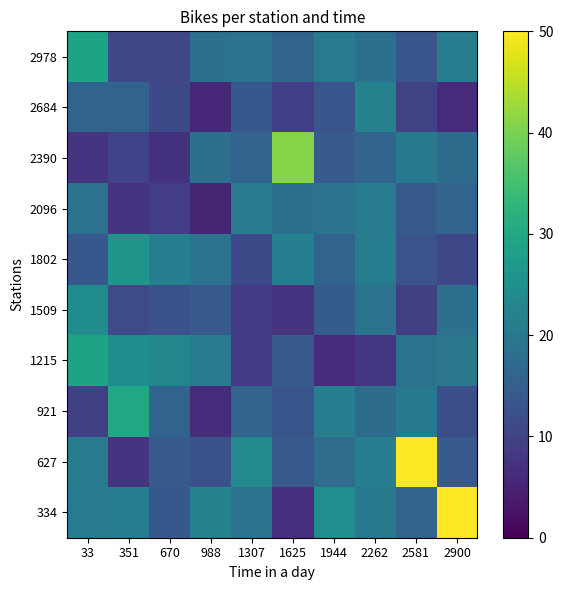

At which category is the sum across all series the highest?

2581